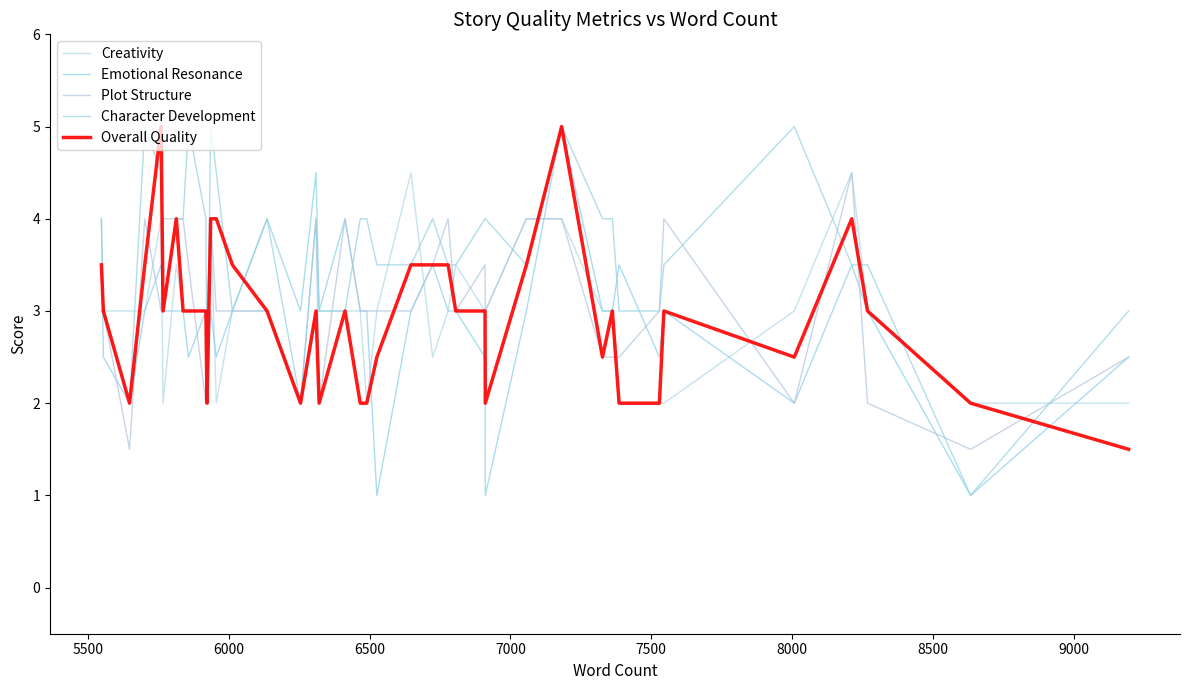

Does the chart have visible grid lines?

No